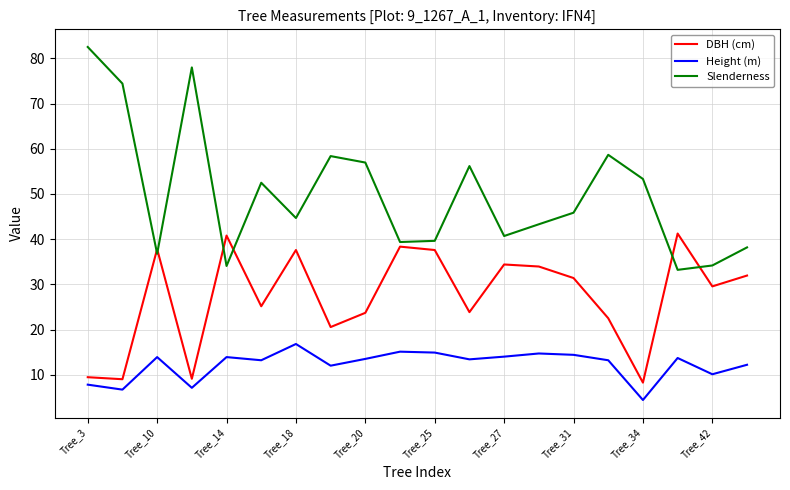

Rank the series by their maximum value, from highest to lowest.

Slenderness, DBH (cm), Height (m)